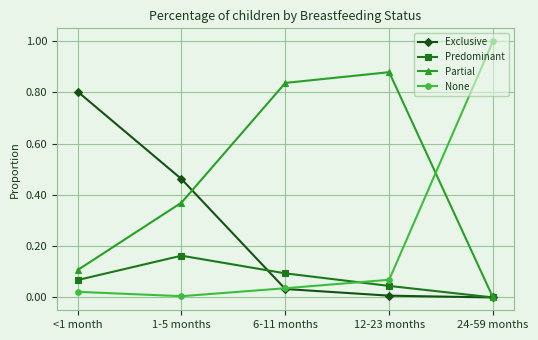

How many series are shown in this chart?

4